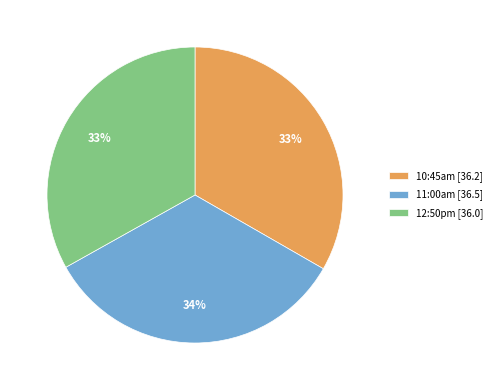

Is there any slice that represents more than half of the pie?

No